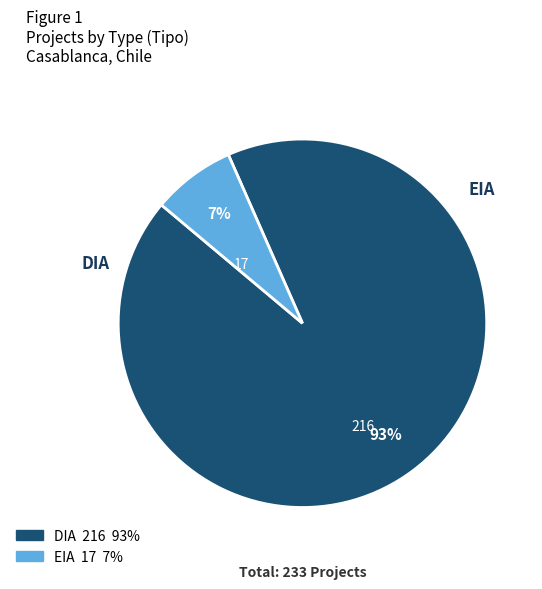

Combined, do DIA and EIA account for over 50%?

Yes